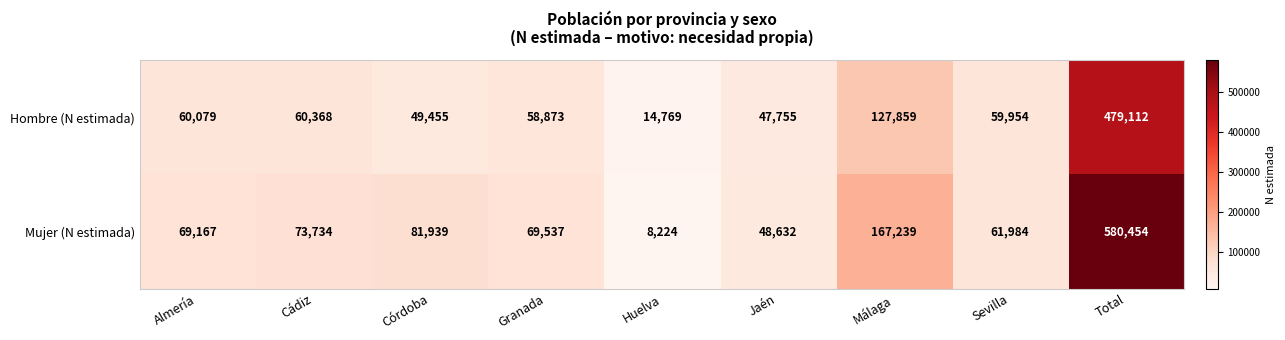

Where is Mujer (N estimada) nearest to the value 294339?

Málaga